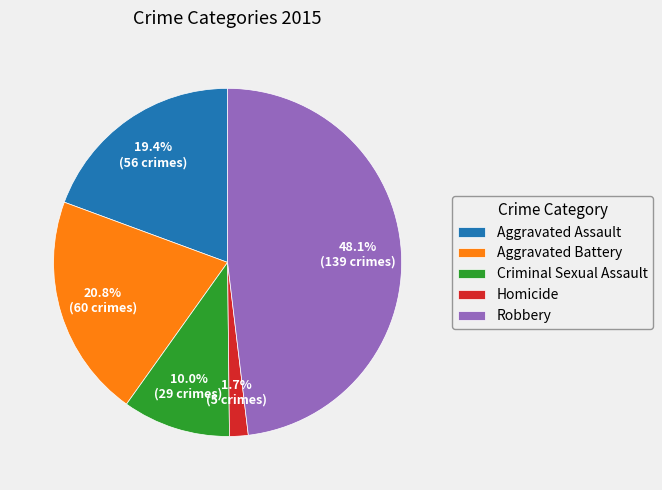

Between Robbery and Criminal Sexual Assault, which is larger?

Robbery